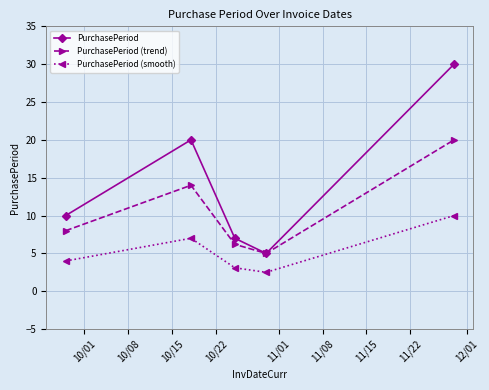

True or false: PurchasePeriod (smooth) has more than 1 points higher than both neighbors.

False